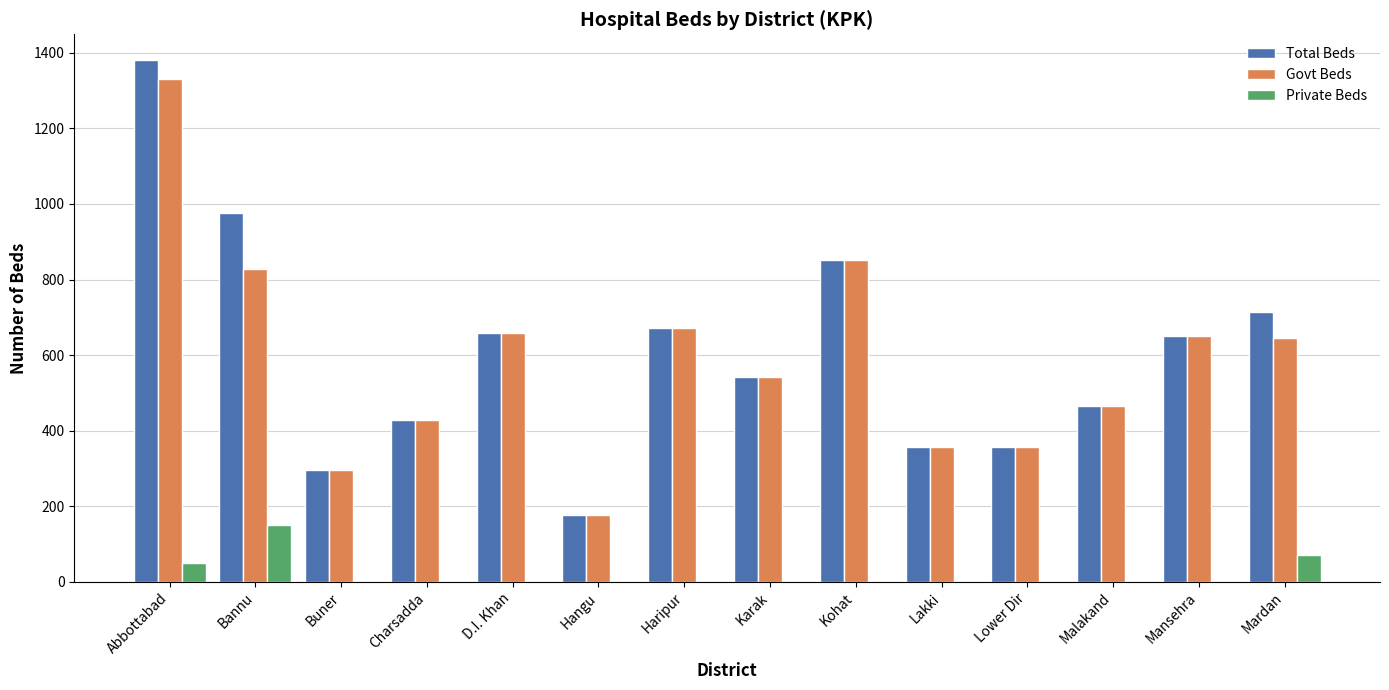

What is the sum of the Total Beds values at Lower Dir and Lakki?

712